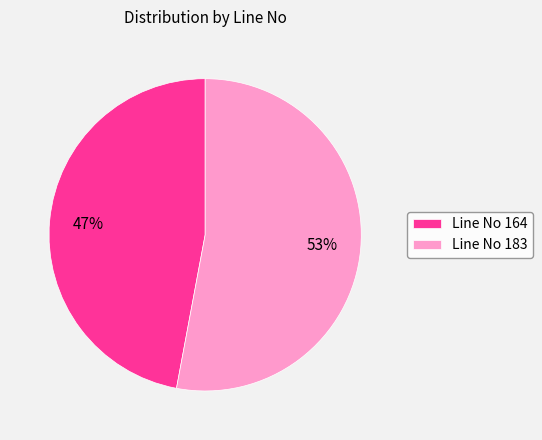

To the nearest percent, what percentage of the pie is Line No 183?

53%